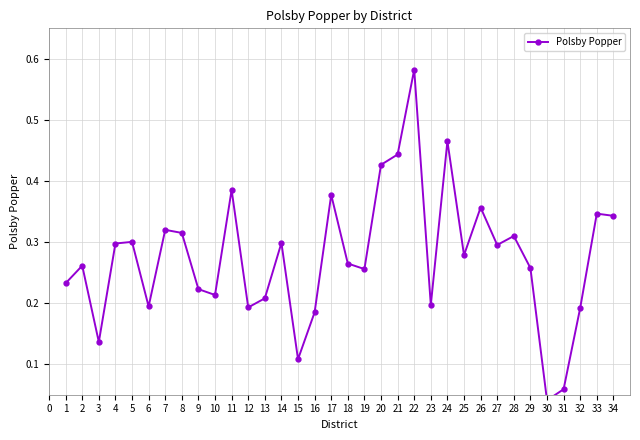

What is the maximum value shown in the chart?

0.6